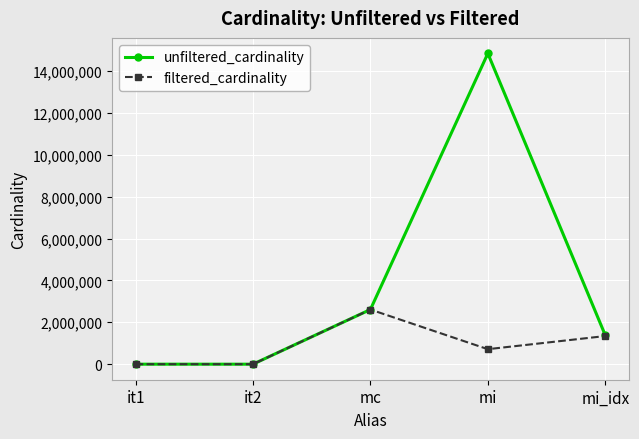

What is the average value of the unfiltered_cardinality series?

3765022